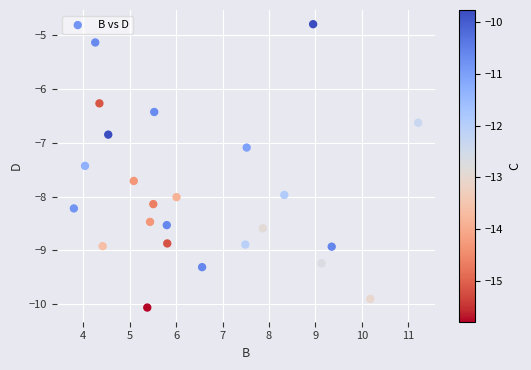

What is the range of Y values (max minus min)?

5.3